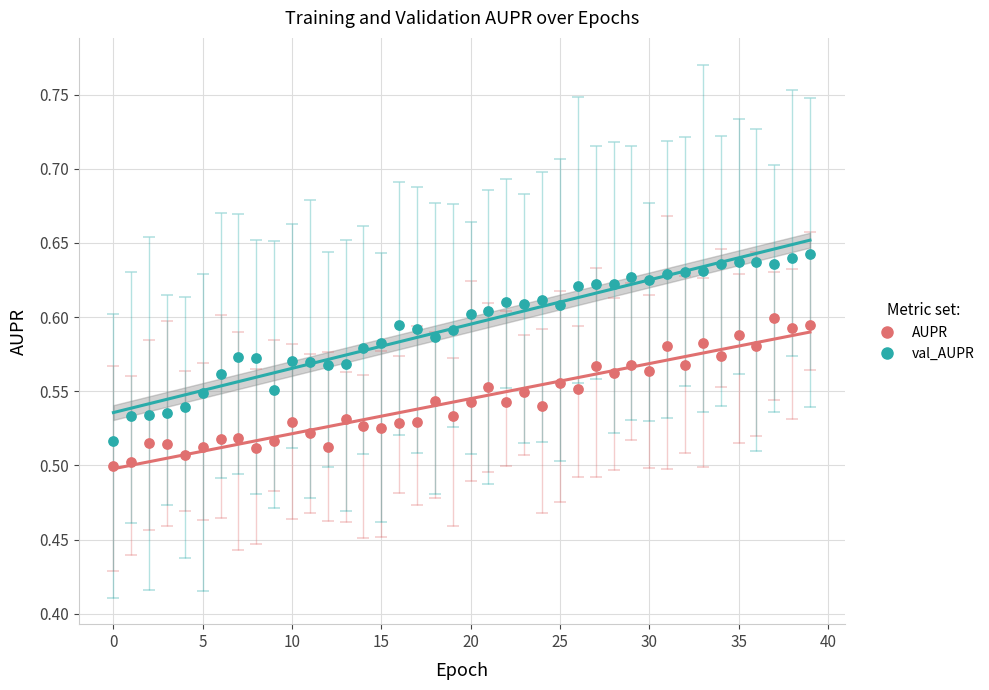

Which series contains the lowest Y value?

AUPR